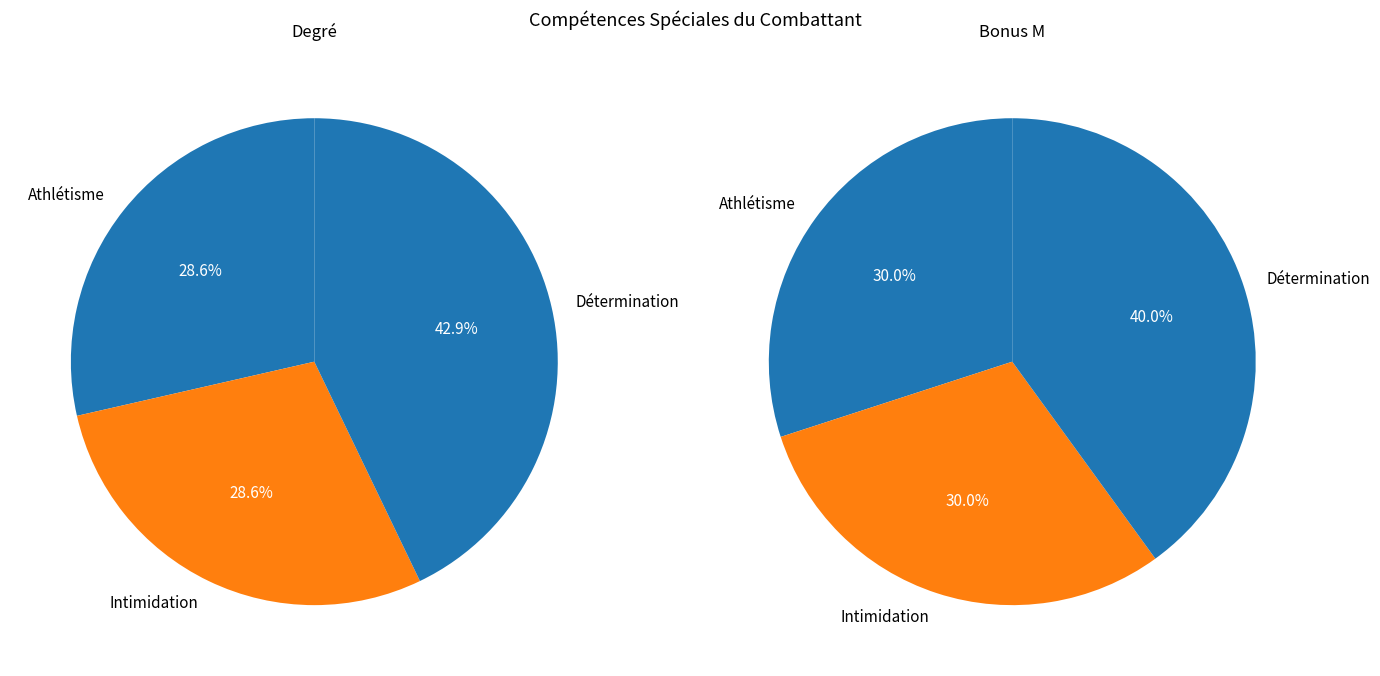

Does Athlétisme account for over 50% of the chart?

No